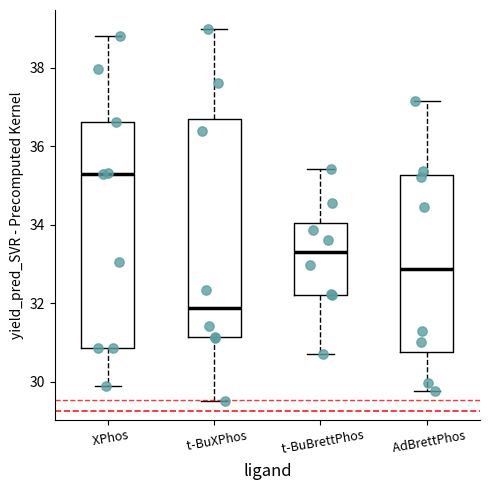

Which box has the lowest median line?

t-BuXPhos